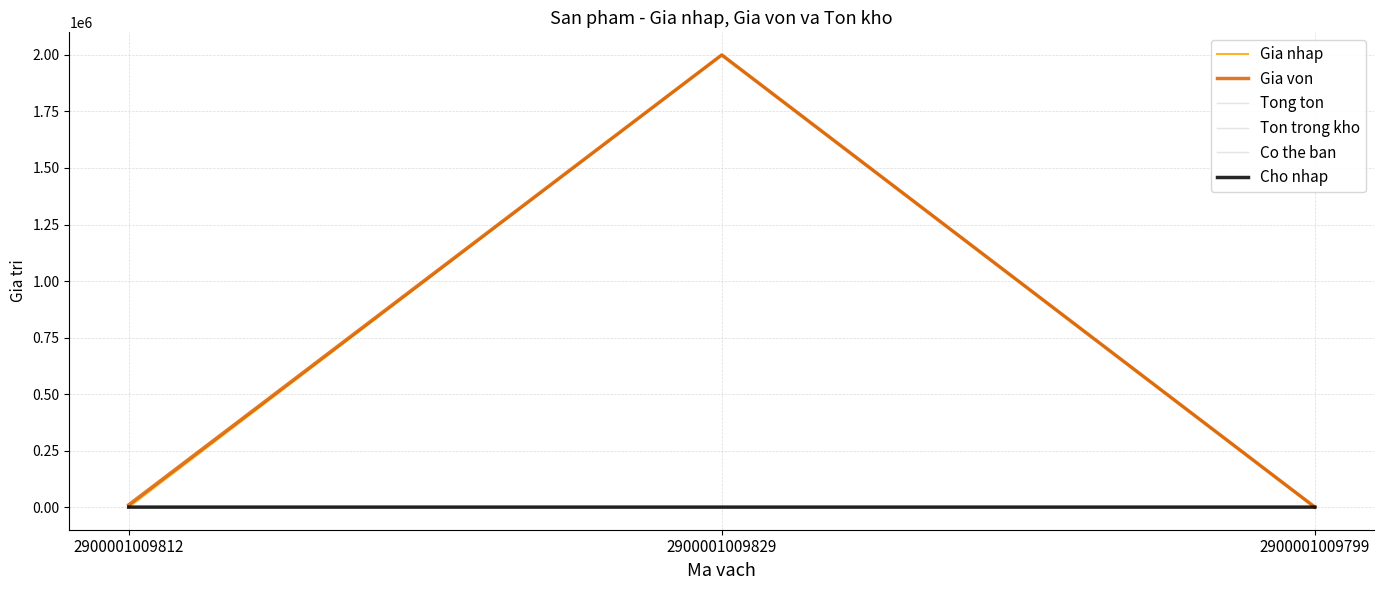

Reading left to right, what are all the values shown in this chart?

Gia nhap: 1	1999999	10
Gia von: 10000	1999999	10
Tong ton: 4	2	2
Ton trong kho: 4	2	2
Co the ban: 4	2	2
Cho nhap: 12	6	6